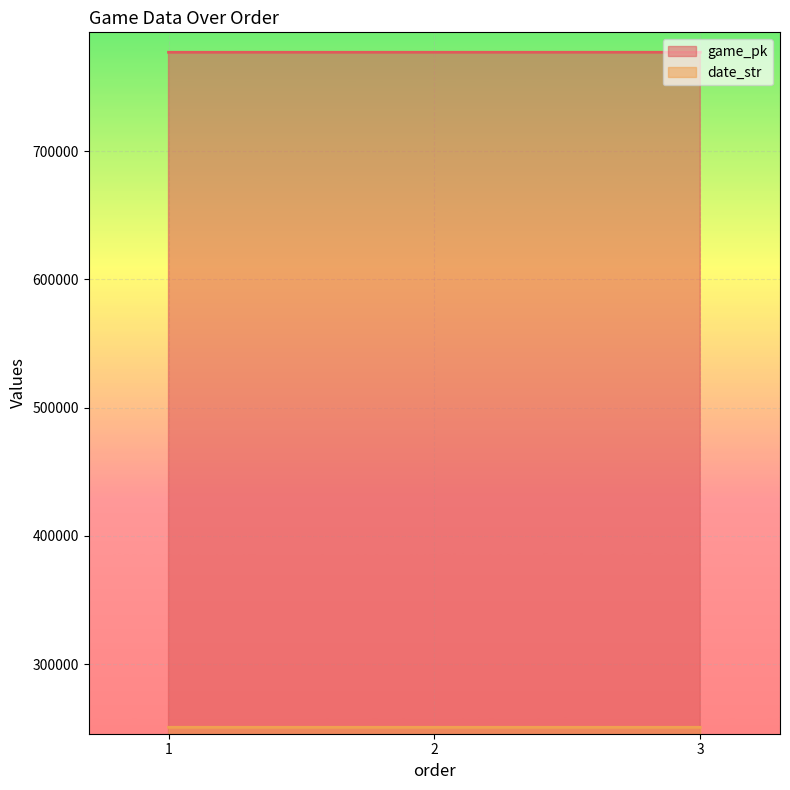

What is the average value of the game_pk series?

777164